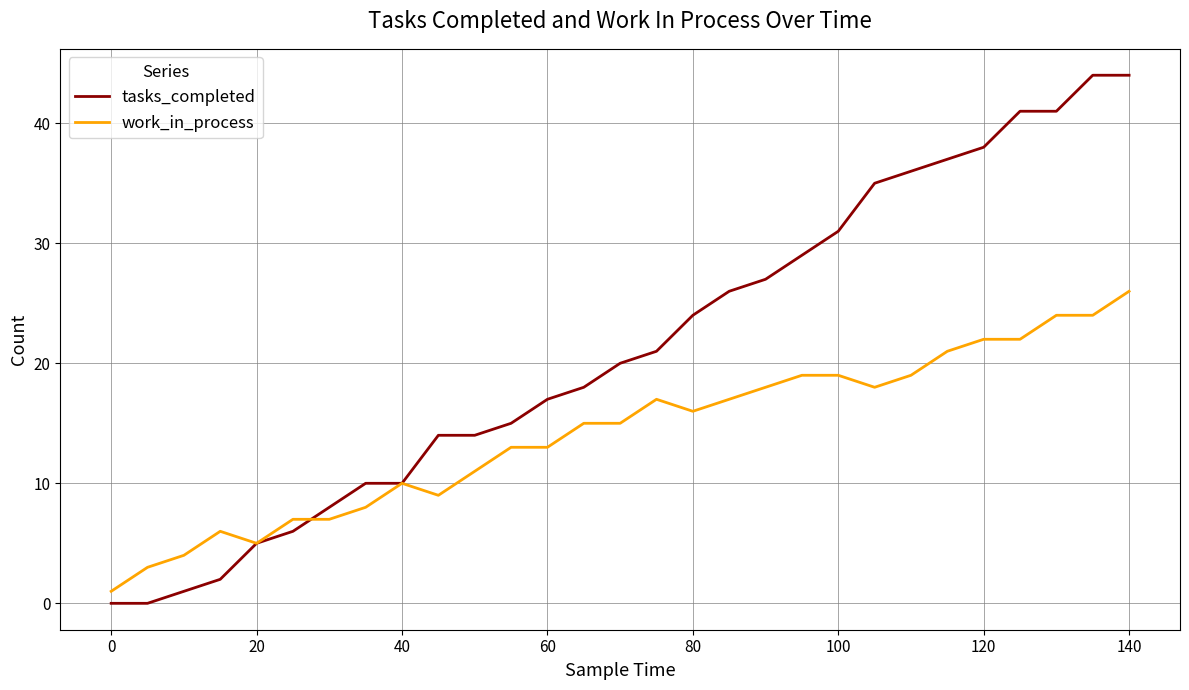

What is the greatest value displayed?

44